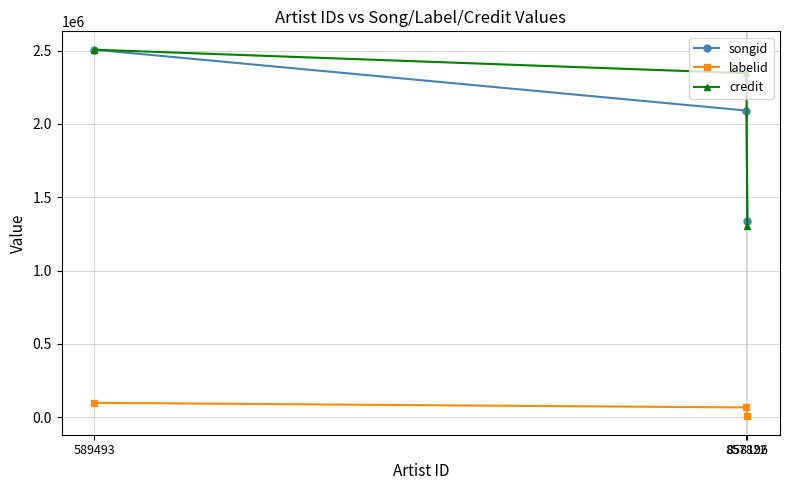

What is the sum of the credit values at 858196 and 589493?

3813671